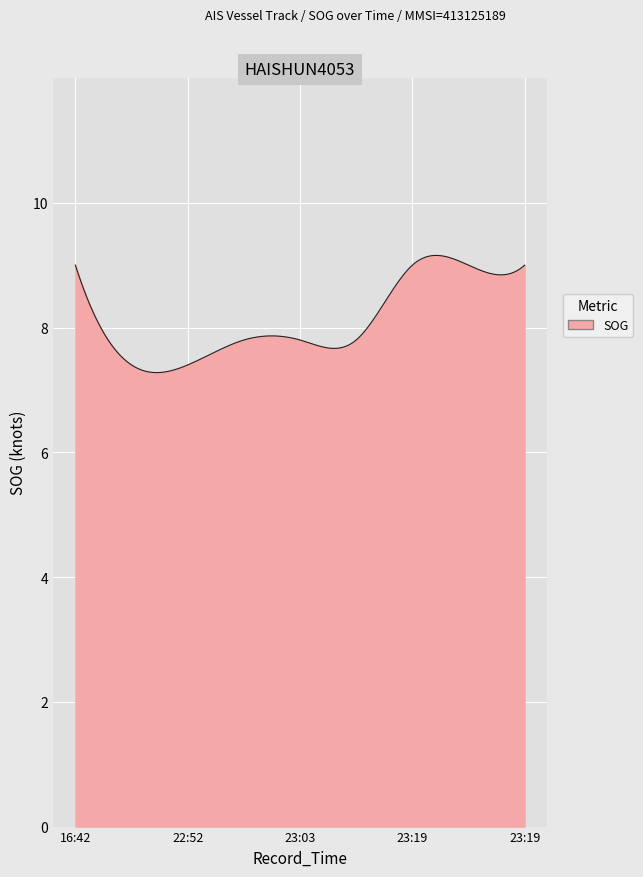

What is the difference between the maximum and minimum values?

1.9